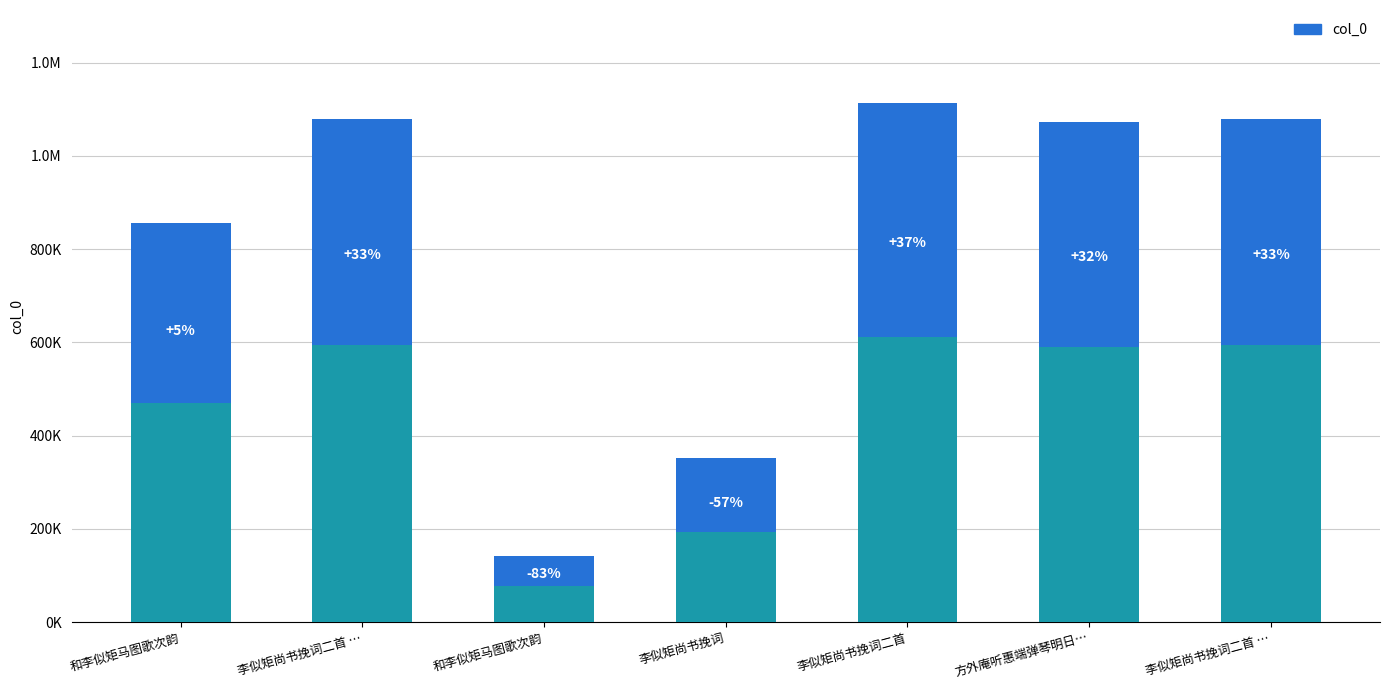

The value at 李似矩尚书挽词二首 is 611869.0. True or false?

True